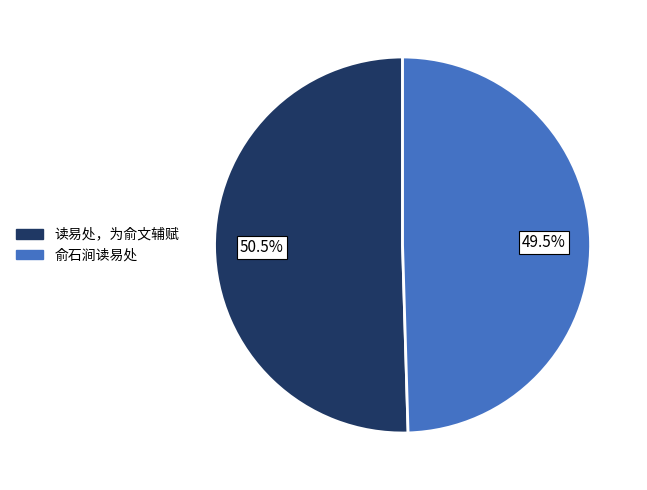

Approximately how many times larger is the value at 俞石涧读易处 compared to 读易处，为俞文辅赋?

1.0